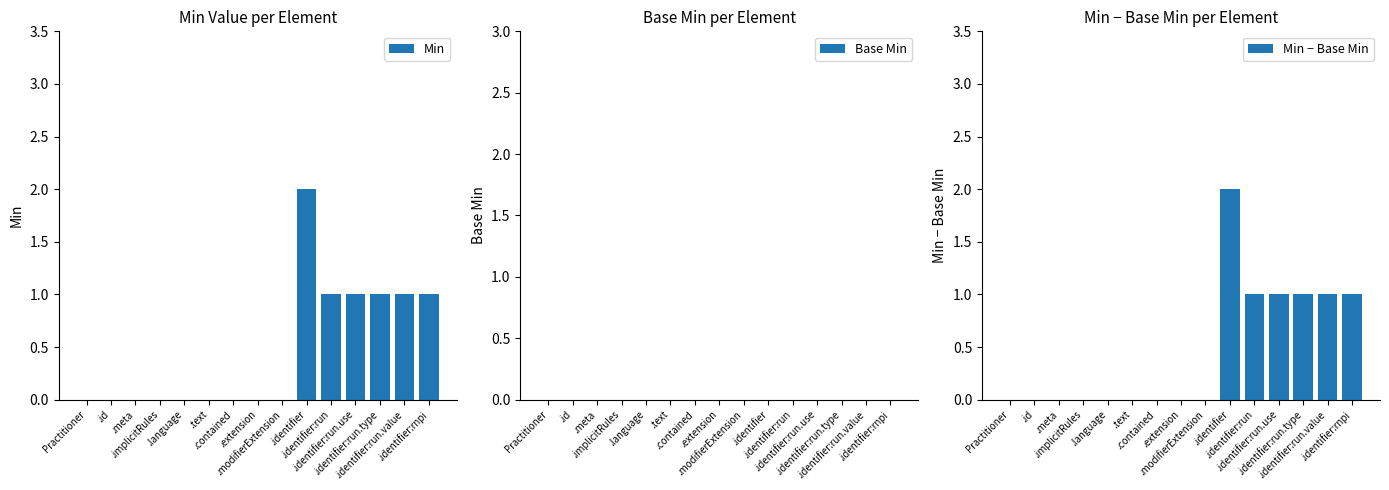

Rank the series at .identifier:run.value from lowest to highest value.

Base Min, Min, Min − Base Min